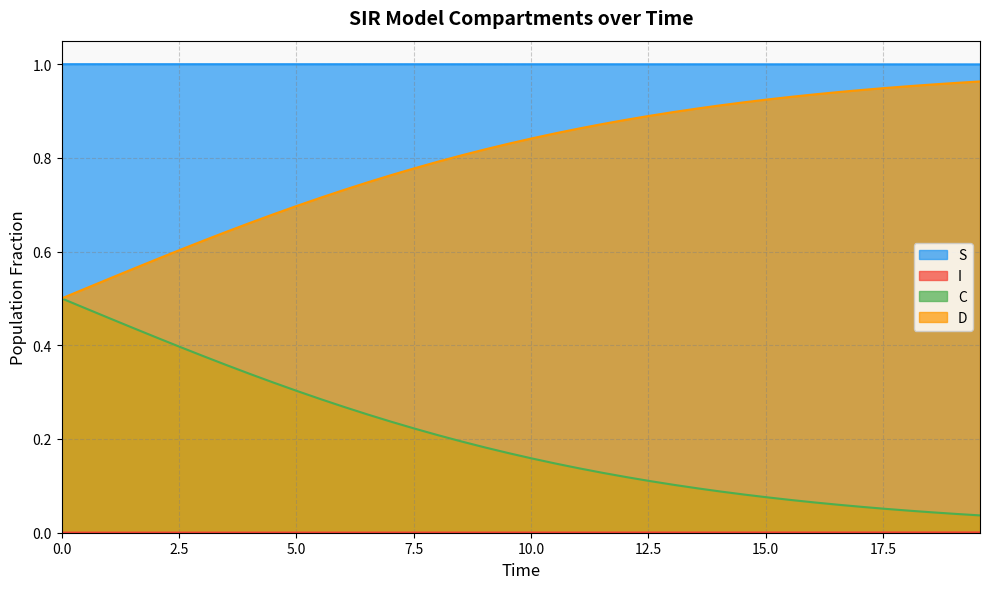

True or false: C and S intersect in this chart.

False